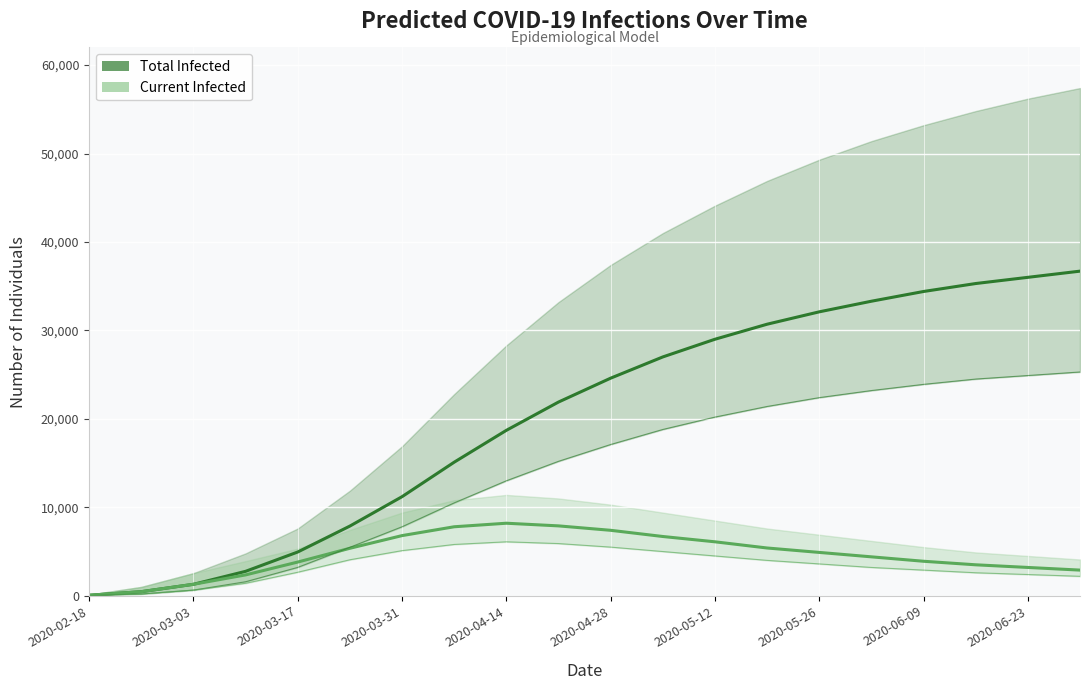

Reading left to right, list all the values displayed in this chart.

predicted_total_infected_mean: 58	461	1295	2761	4946	7878	11200	15100	18700	21900	24600	27000	29000	30700	32100	33300	34400	35300	36000	36700
predicted_current_infected_mean: 58	461	1295	2357	3810	5368	6800	7800	8200	7900	7400	6700	6100	5400	4900	4400	3900	3500	3200	2900
predicted_total_infected_lower: 25	200	639	1584	3207	5480	7800	10500	13000	15200	17100	18800	20200	21400	22400	23200	23900	24500	24900	25300
predicted_current_infected_lower: 25	200	639	1409	2658	4069	5102	5800	6100	5900	5500	5000	4500	4000	3600	3200	2900	2600	2400	2200